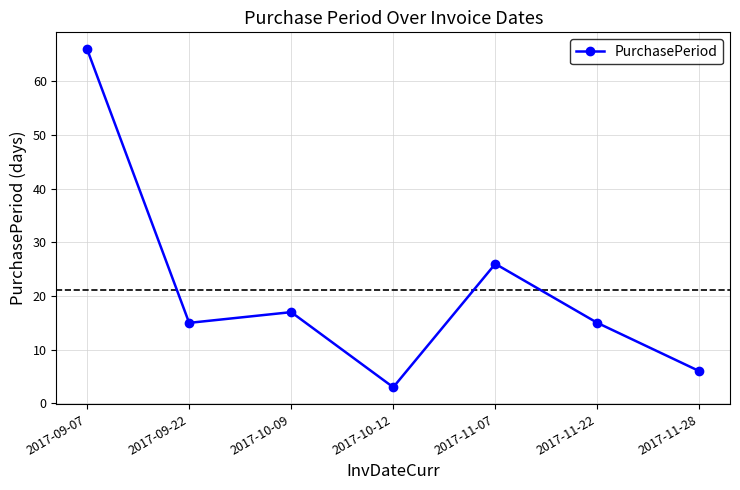

Reading right to left, what are all the values shown in this chart?

2017-11-28=6	2017-11-22=15	2017-11-07=26	2017-10-12=3	2017-10-09=17	2017-09-22=15	2017-09-07=66